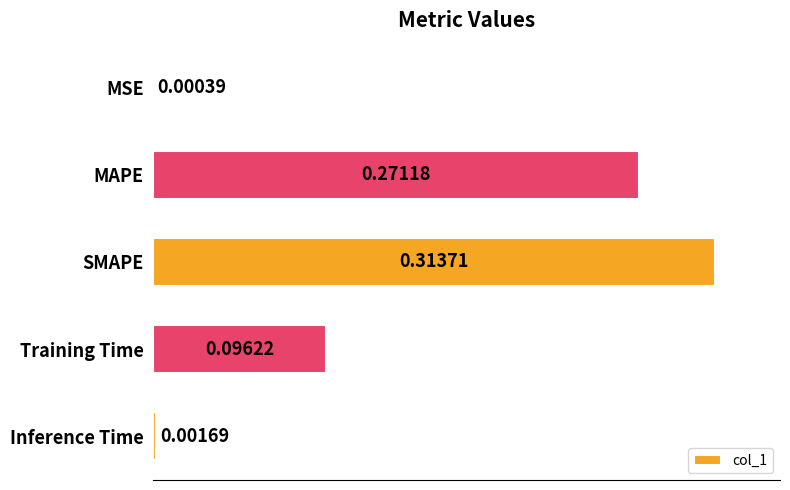

How many distinct data groups are displayed?

1